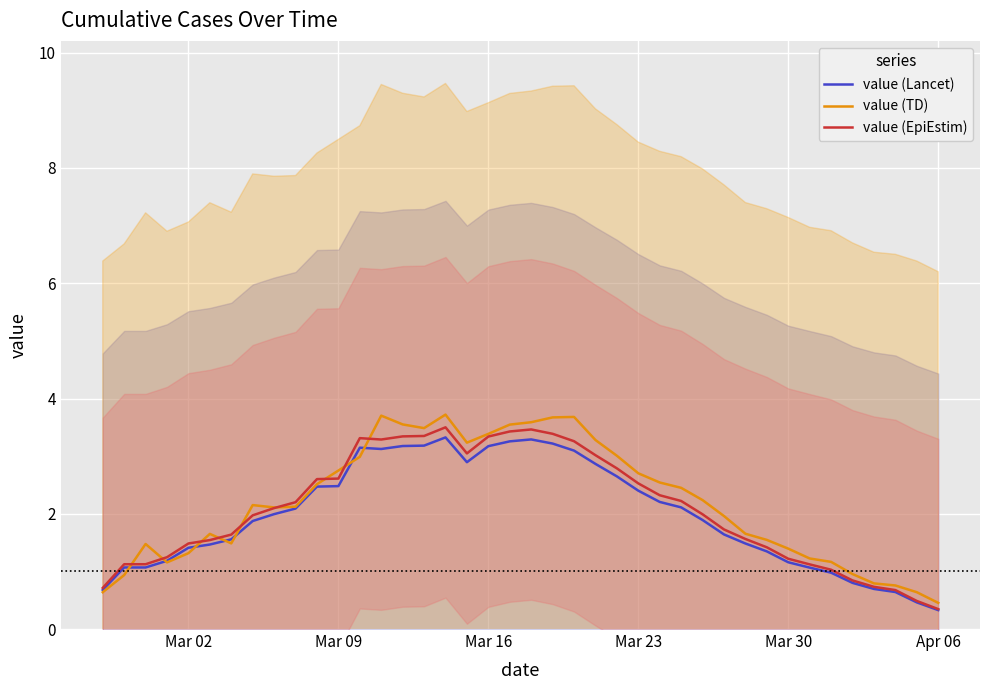

In value (Lancet), how many points are lower than both neighbors (excluding endpoints)?

3